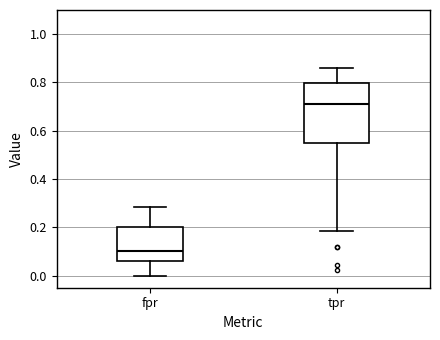

Where does the median line of the box for fpr sit on the y-axis? The values are not printed on the chart, so give them approximately, as read against the axis.

0.10